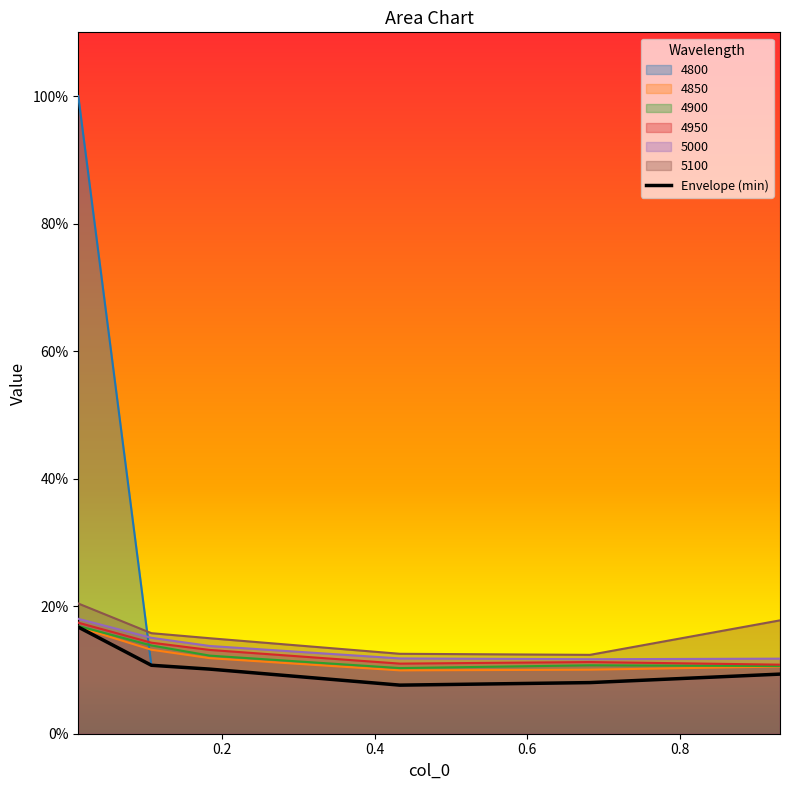

What are all the series names shown in the legend?

4800, 4850, 4900, 4950, 5000, 5100, Envelope (min)